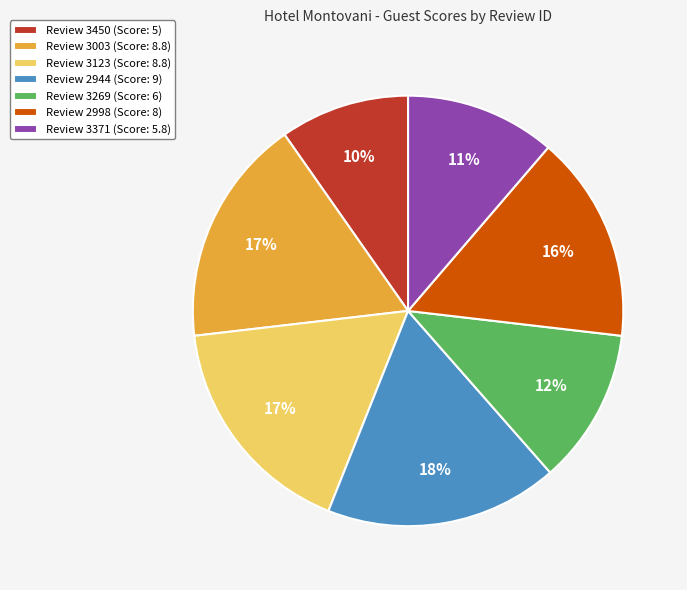

Which slice is the smallest?

Review 3450 (Score: 5)